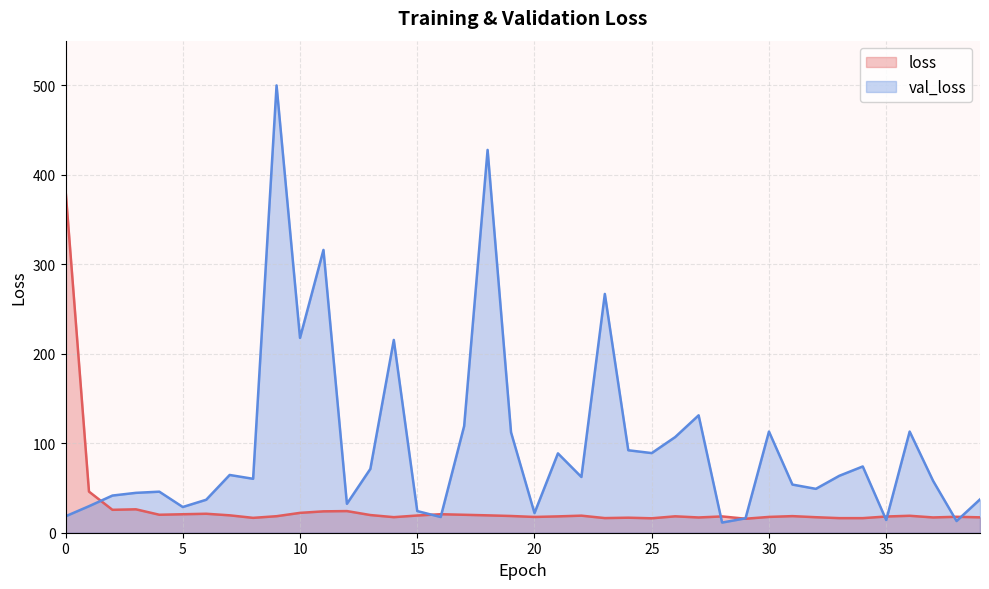

How many data points does each series have?

40